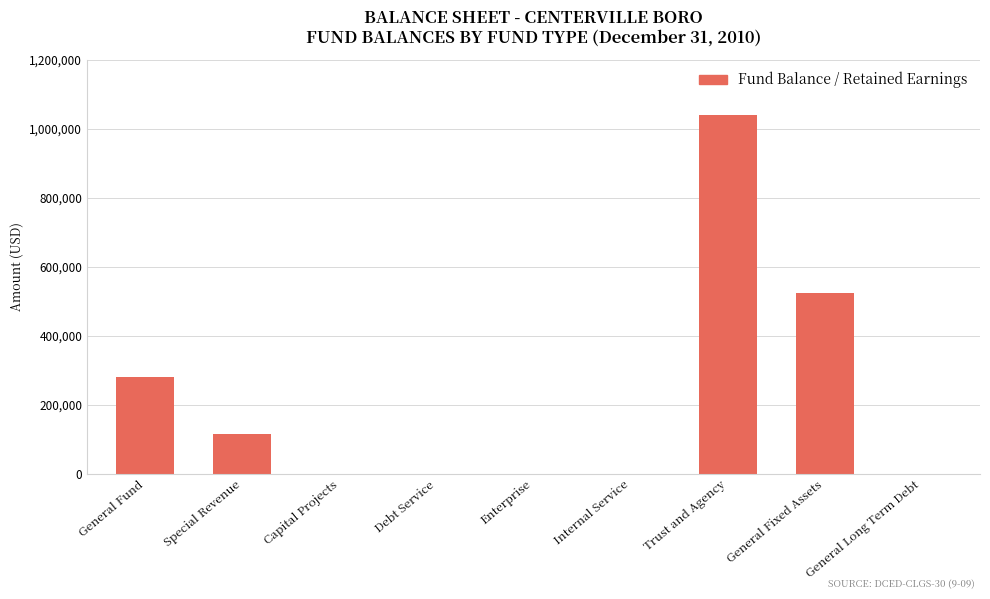

What is the greatest value displayed?

1039871